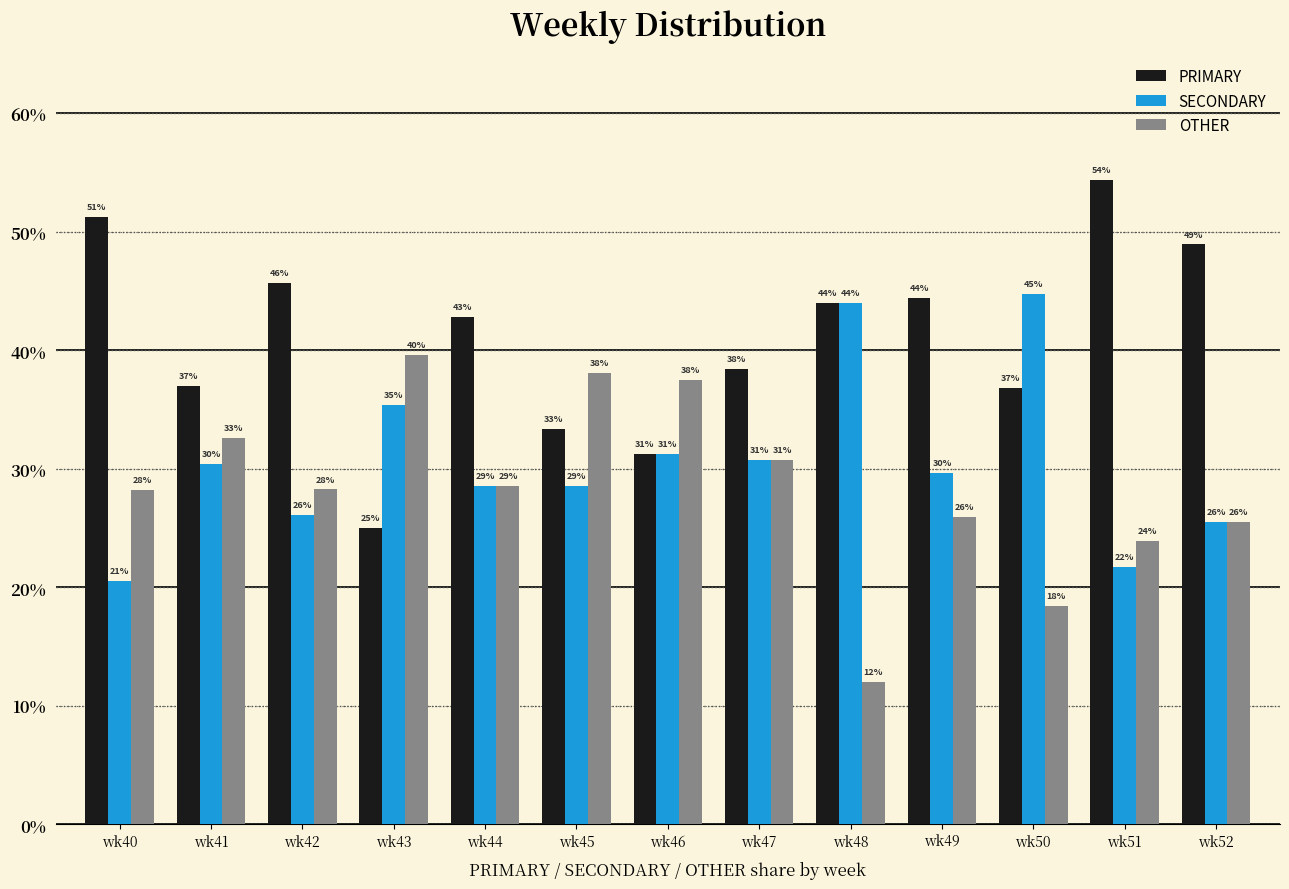

Are the bars horizontal?

No